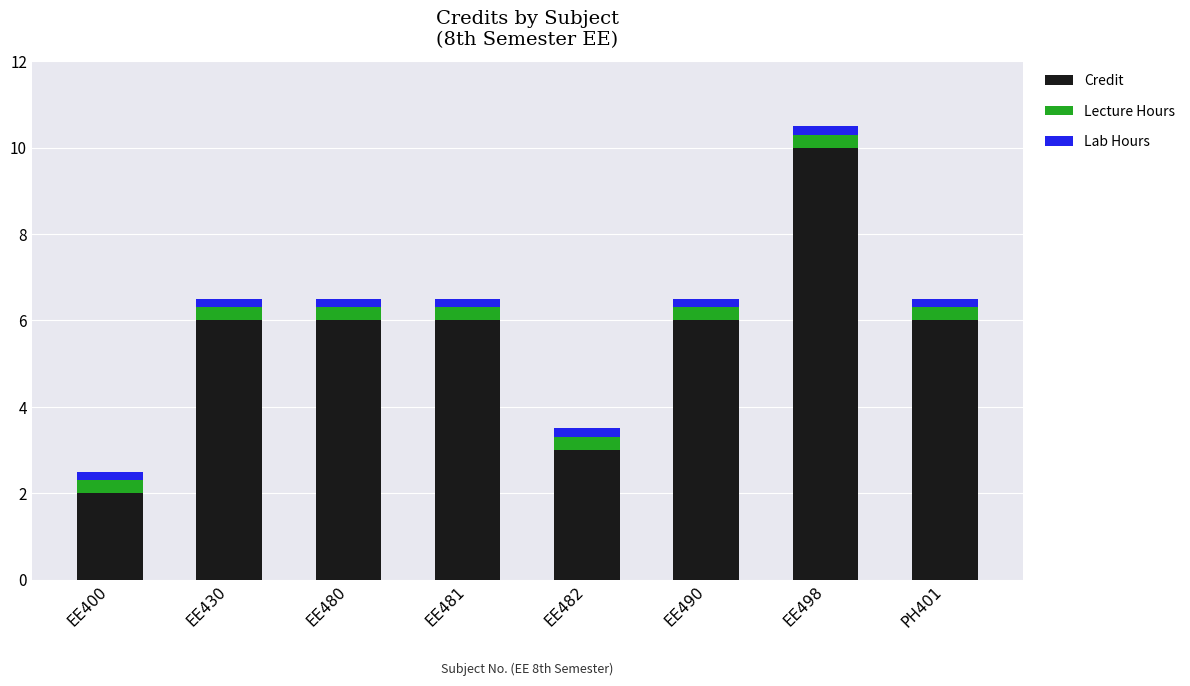

What is the lowest value of the Credit series?

2.0